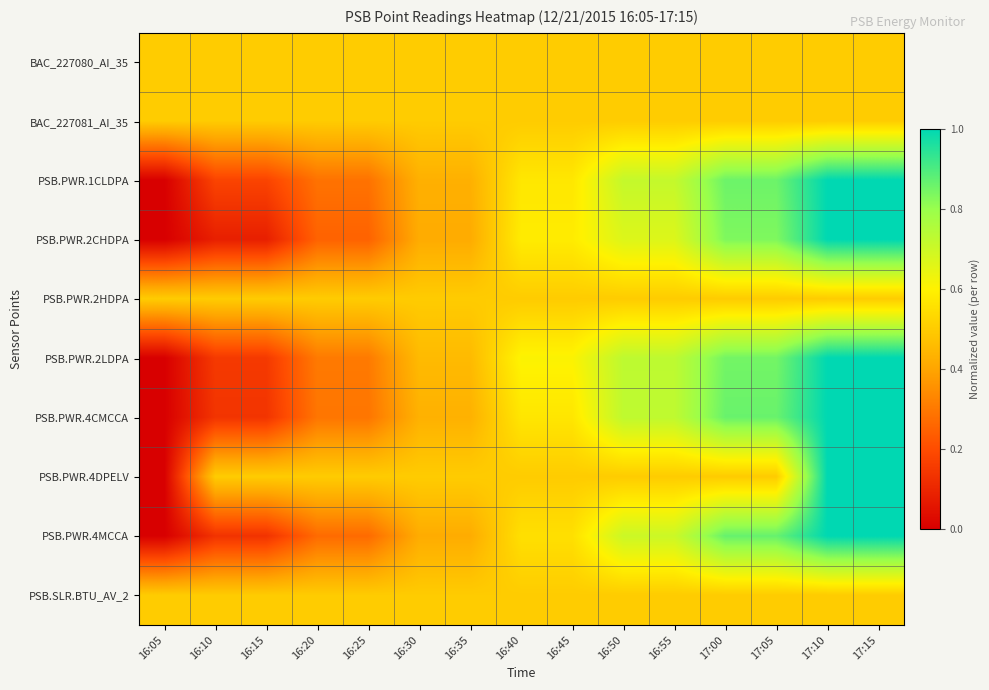

Reading right to left, extract all data points from this chart.

BAC_227080_AI_35: 17:15=0.5	17:10=0.5	17:05=0.5	17:00=0.5	16:55=0.5	16:50=0.5	16:45=0.5	16:40=0.5	16:35=0.5	16:30=0.5	16:25=0.5	16:20=0.5	16:15=0.5	16:10=0.5	16:05=0.5
BAC_227081_AI_35: 17:15=0.5	17:10=0.5	17:05=0.5	17:00=0.5	16:55=0.5	16:50=0.5	16:45=0.5	16:40=0.5	16:35=0.5	16:30=0.5	16:25=0.5	16:20=0.5	16:15=0.5	16:10=0.5	16:05=0.5
PSB.PWR.1CLDPA: 17:15=1.0	17:10=1.0	17:05=0.9	17:00=0.9	16:55=0.7	16:50=0.7	16:45=0.6	16:40=0.6	16:35=0.4	16:30=0.4	16:25=0.3	16:20=0.3	16:15=0.2	16:10=0.2	16:05=0.0
PSB.PWR.2CHDPA: 17:15=1.0	17:10=1.0	17:05=0.8	17:00=0.8	16:55=0.7	16:50=0.7	16:45=0.6	16:40=0.6	16:35=0.4	16:30=0.4	16:25=0.2	16:20=0.2	16:15=0.1	16:10=0.1	16:05=0.0
PSB.PWR.2HDPA: 17:15=0.5	17:10=0.5	17:05=0.5	17:00=0.5	16:55=0.5	16:50=0.5	16:45=0.5	16:40=0.5	16:35=0.5	16:30=0.5	16:25=0.5	16:20=0.5	16:15=0.5	16:10=0.5	16:05=0.5
PSB.PWR.2LDPA: 17:15=1.0	17:10=1.0	17:05=0.8	17:00=0.8	16:55=0.7	16:50=0.7	16:45=0.6	16:40=0.6	16:35=0.5	16:30=0.5	16:25=0.3	16:20=0.3	16:15=0.2	16:10=0.2	16:05=0.0
PSB.PWR.4CMCCA: 17:15=1.0	17:10=1.0	17:05=0.9	17:00=0.9	16:55=0.7	16:50=0.7	16:45=0.6	16:40=0.6	16:35=0.4	16:30=0.4	16:25=0.3	16:20=0.3	16:15=0.1	16:10=0.1	16:05=0.0
PSB.PWR.4DPELV: 17:15=1.0	17:10=1.0	17:05=0.5	17:00=0.5	16:55=0.5	16:50=0.5	16:45=0.5	16:40=0.5	16:35=0.5	16:30=0.5	16:25=0.5	16:20=0.5	16:15=0.5	16:10=0.5	16:05=0.0
PSB.PWR.4MCCA: 17:15=1.0	17:10=1.0	17:05=0.9	17:00=0.9	16:55=0.7	16:50=0.7	16:45=0.6	16:40=0.6	16:35=0.4	16:30=0.4	16:25=0.3	16:20=0.3	16:15=0.1	16:10=0.1	16:05=0.0
PSB.SLR.BTU_AV_2: 17:15=0.5	17:10=0.5	17:05=0.5	17:00=0.5	16:55=0.5	16:50=0.5	16:45=0.5	16:40=0.5	16:35=0.5	16:30=0.5	16:25=0.5	16:20=0.5	16:15=0.5	16:10=0.5	16:05=0.5